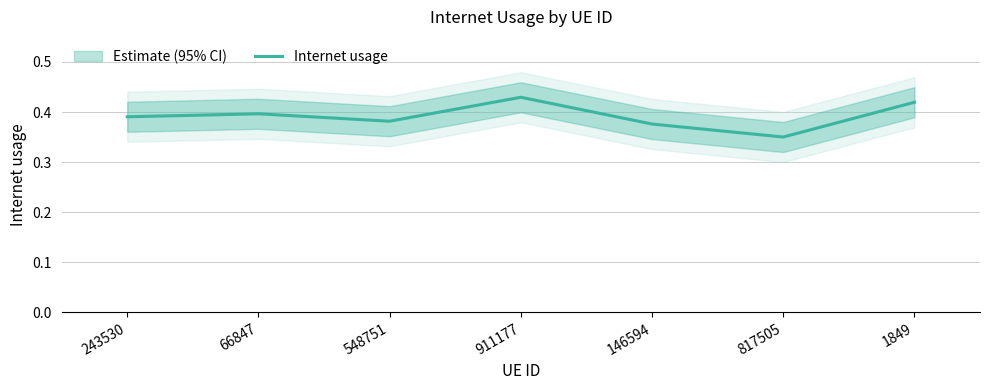

Reading left to right, transcribe all the data shown in this chart.

243530=0.4	66847=0.4	548751=0.4	911177=0.4	146594=0.4	817505=0.4	1849=0.4